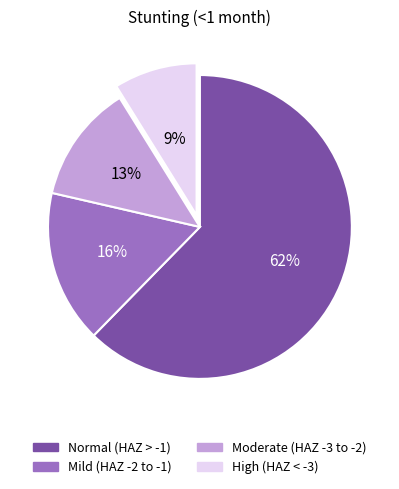

Does any single category account for the majority?

Yes